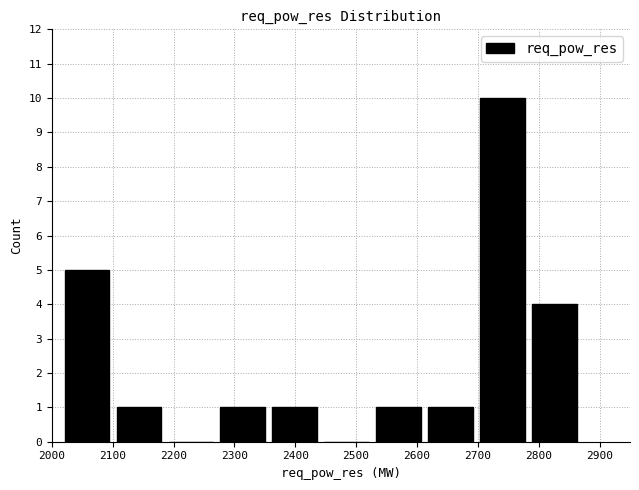

Reading left to right, transcribe this chart: for each bar, give the range it covers on the x-axis and its height. Neither the bar edges nor the heights are printed on the chart, so give them approximately, as read against the axes.

2020 to 2110: 5
2110 to 2190: 1
2190 to 2280: 0
2280 to 2360: 1
2360 to 2450: 1
2450 to 2530: 0
2530 to 2620: 1
2620 to 2700: 1
2700 to 2790: 10
2790 to 2880: 4